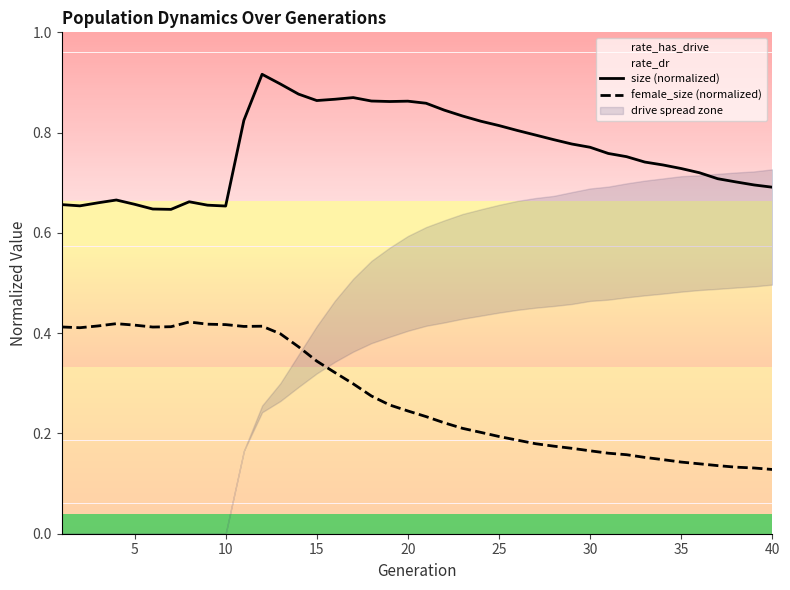

Rank the series by their average value, from lowest to highest.

female_size (normalized), size (normalized)